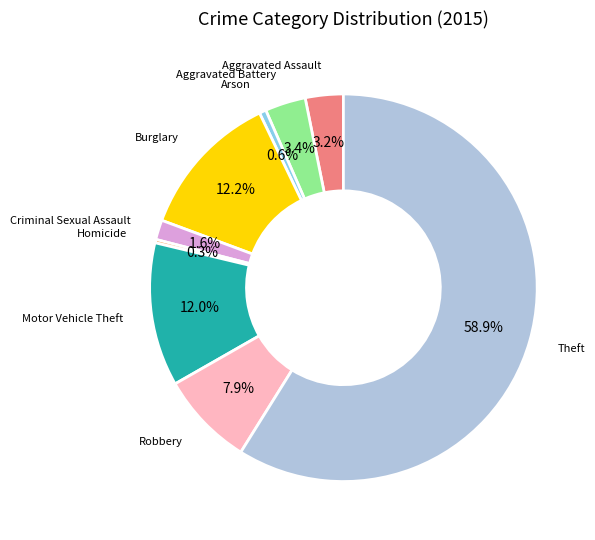

Does any single category account for the majority?

Yes